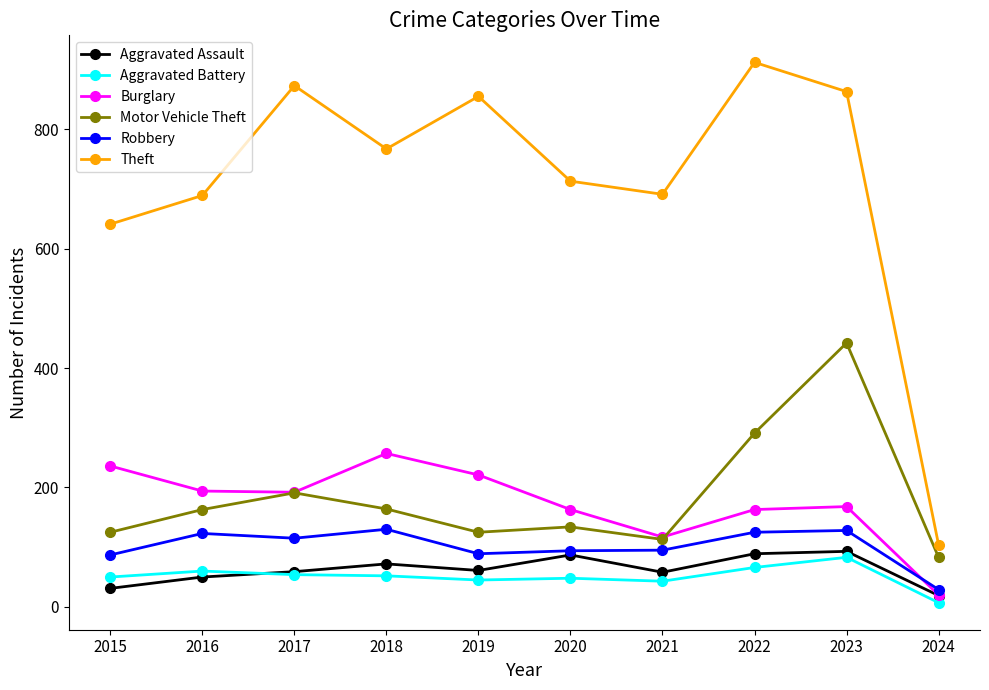

Is the value of Theft at 2020 greater than the value of Motor Vehicle Theft at 2020?

Yes